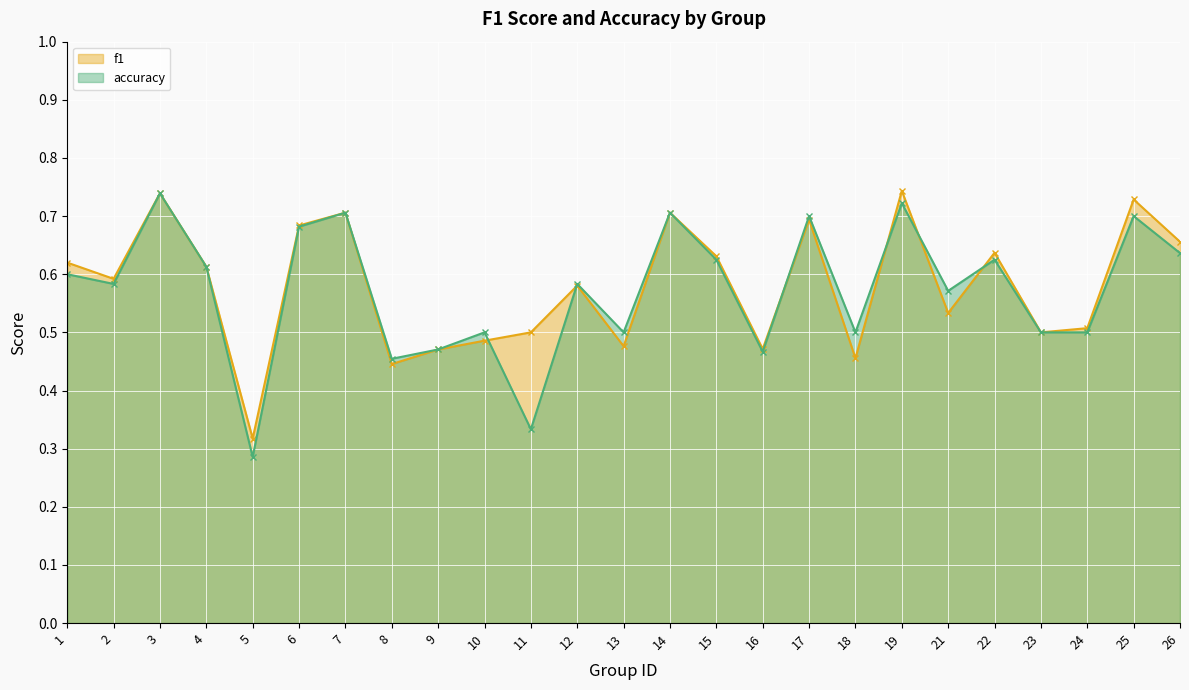

Does the chart display data point markers on the line(s)?

Yes